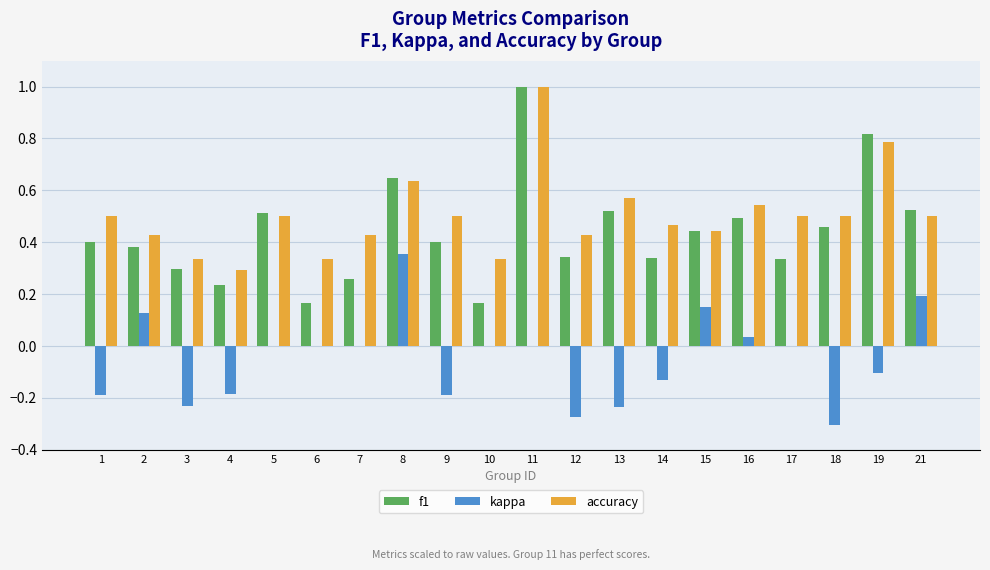

What is the total value across all series at 2?

0.9